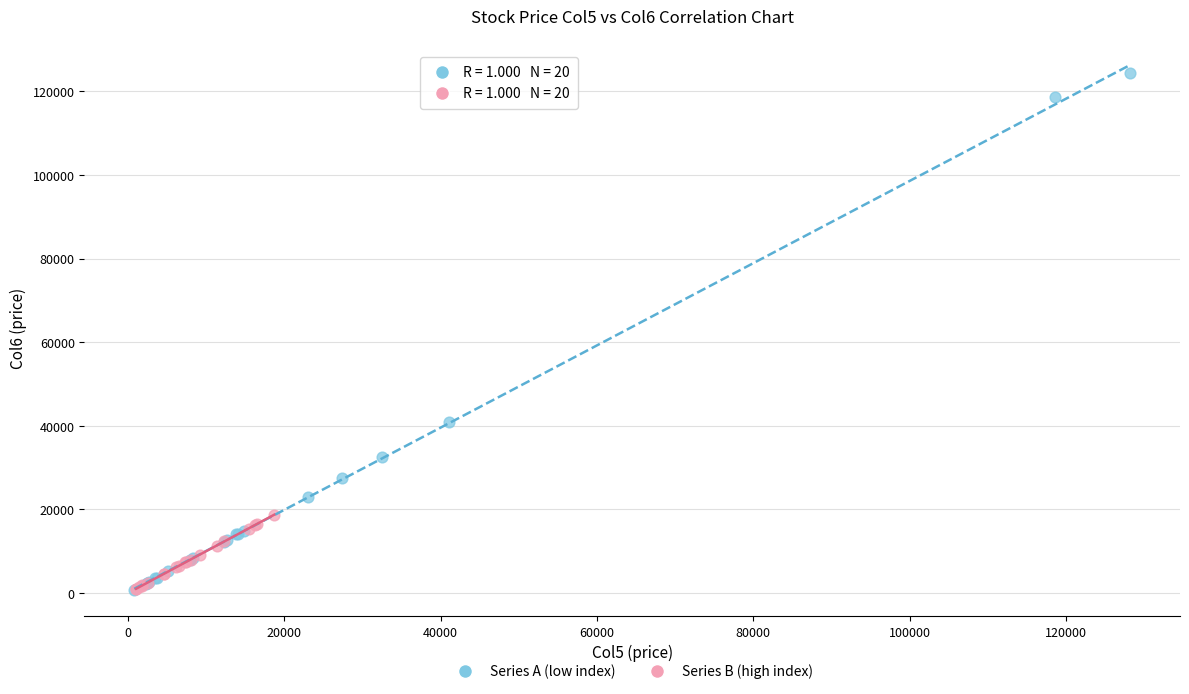

Which series has the largest Y range (max minus min)?

Series A (low index)